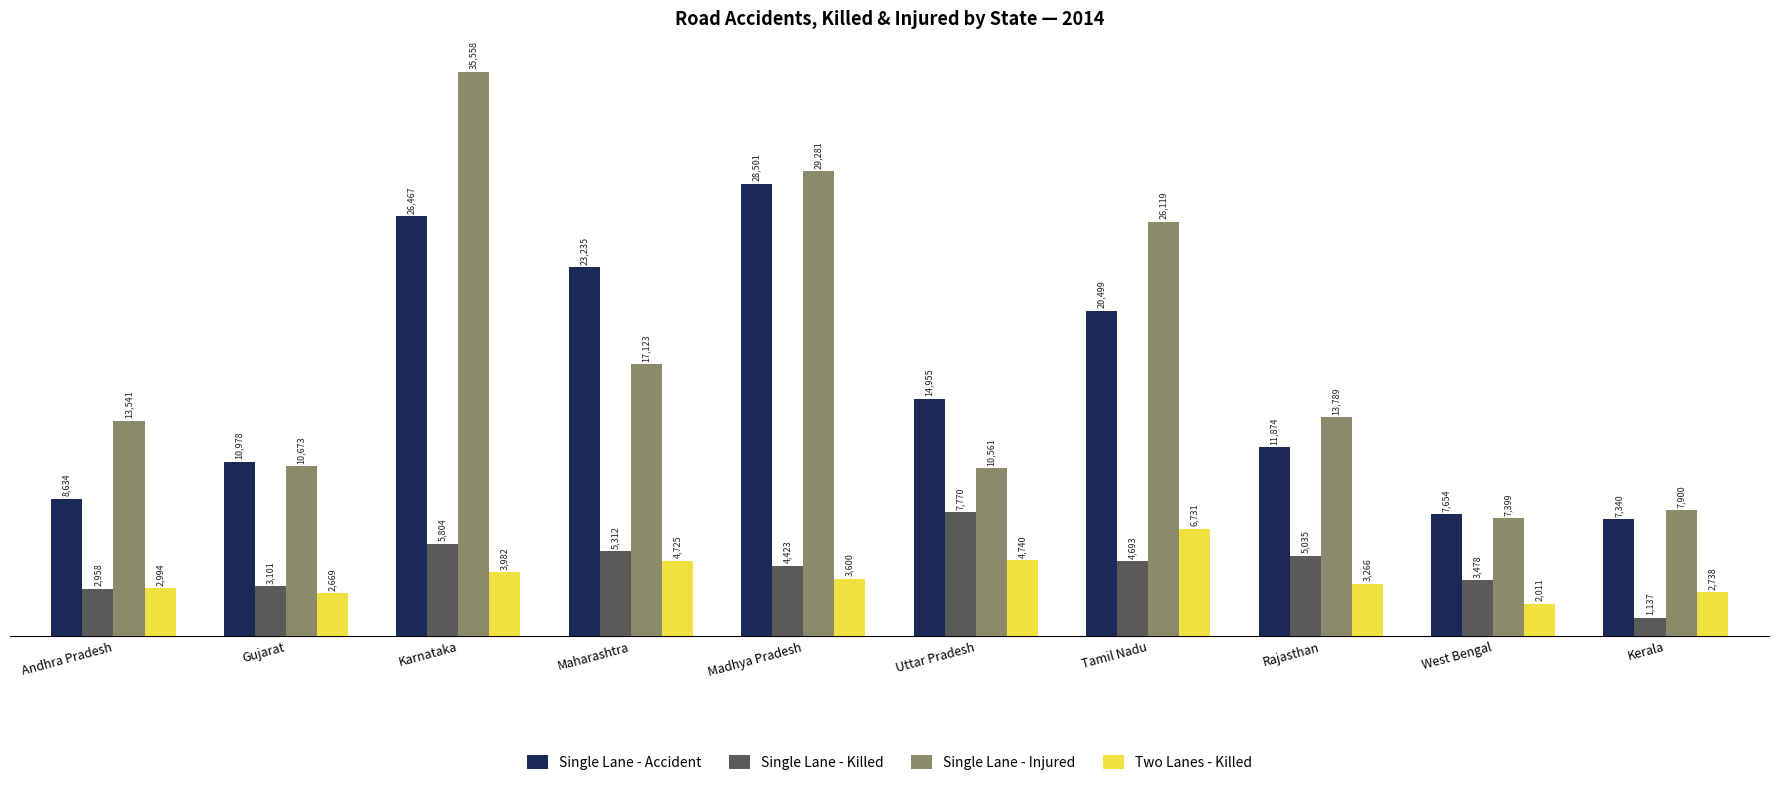

What are all the series names shown in the legend?

Single Lane - Accident, Single Lane - Killed, Single Lane - Injured, Two Lanes - Killed